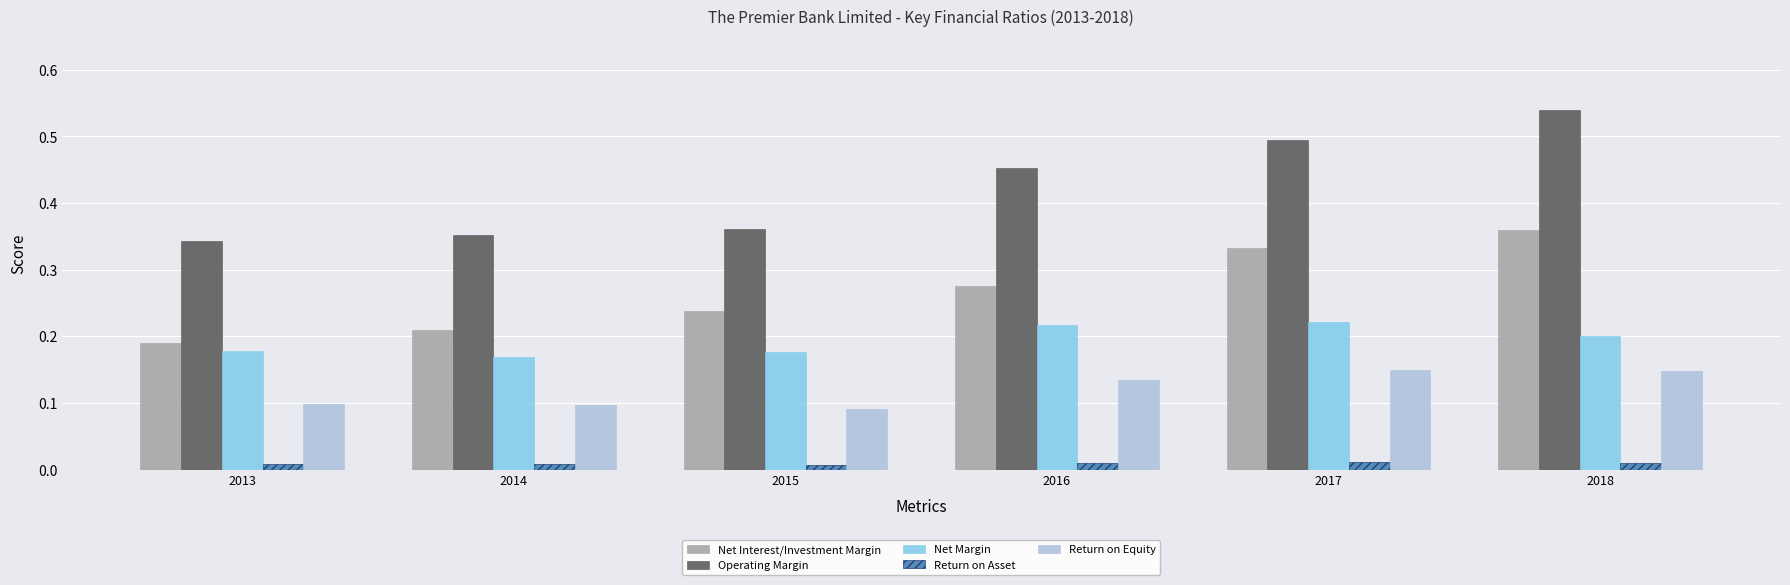

What is the sum of all Return on Equity values?

0.7